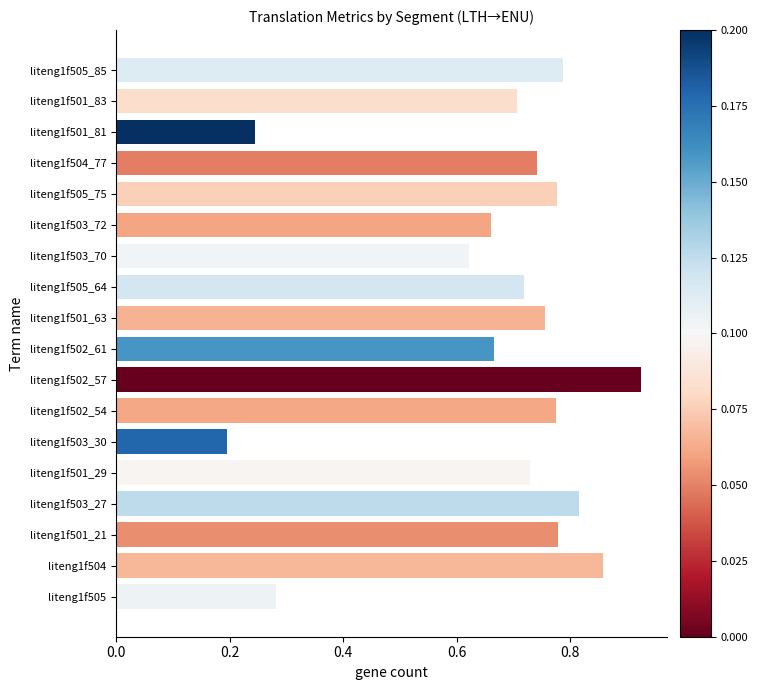

The value at liteng1f505_64 is 0.3. True or false?

False